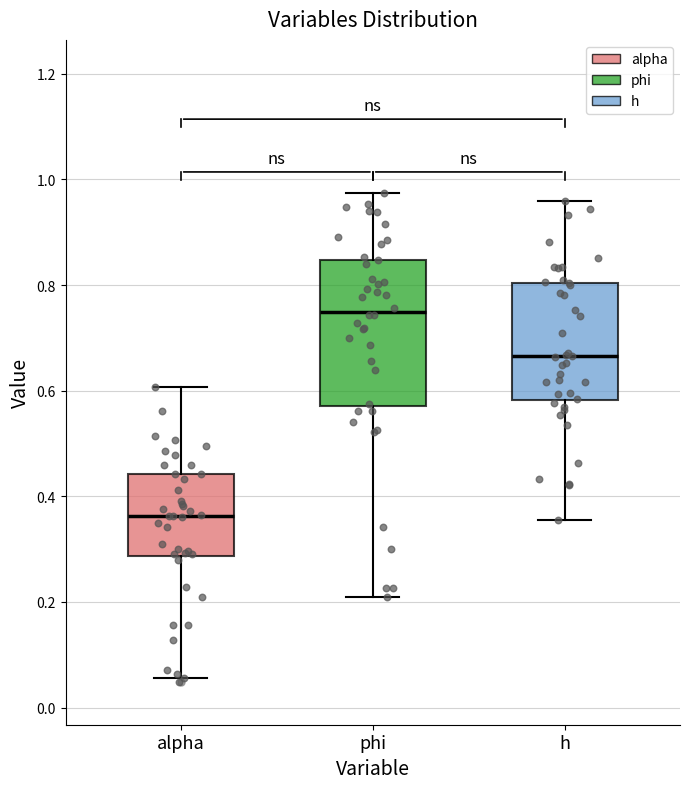

Reading left to right, transcribe this box plot: for each box, give where its median line is, the range the box spans, and where its two whiskers end, as read against the y-axis. The values are not printed on the chart, so give them approximately, as read against the axis.

alpha: median 0.36, box 0.28 to 0.44, whiskers 0.06 to 0.60
phi: median 0.74, box 0.58 to 0.84, whiskers 0.20 to 0.98
h: median 0.66, box 0.58 to 0.80, whiskers 0.36 to 0.96